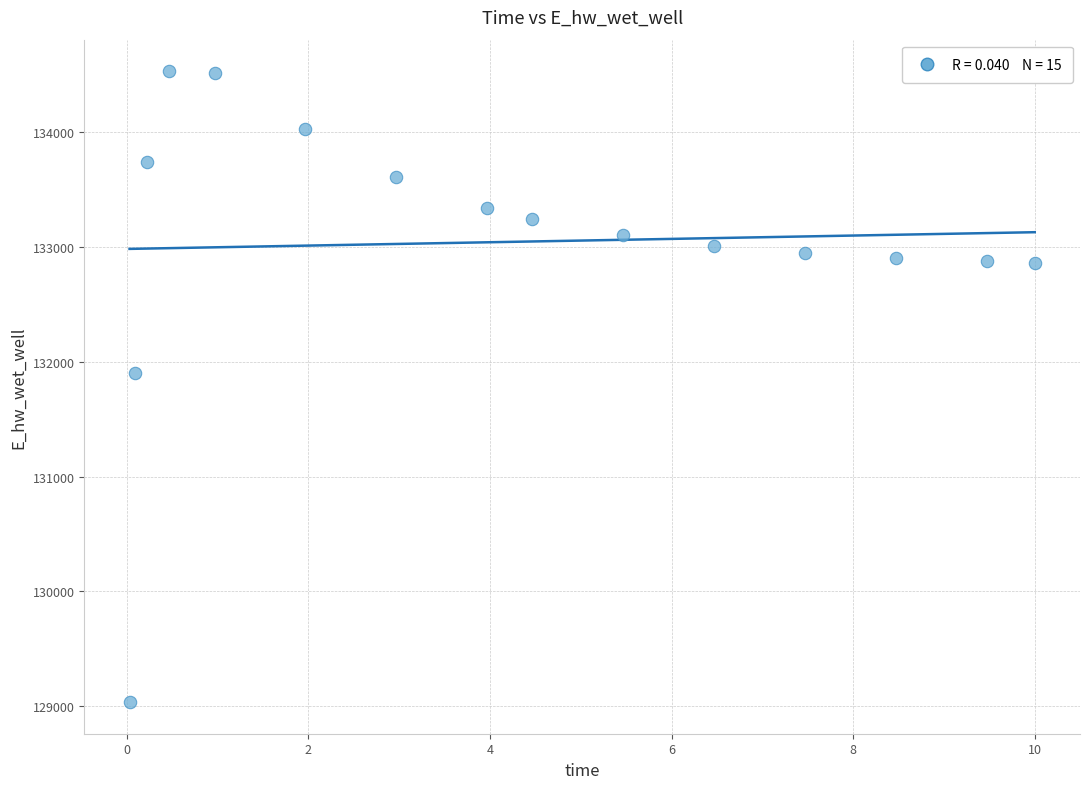

What is the range of X values (max minus min)?

10.0